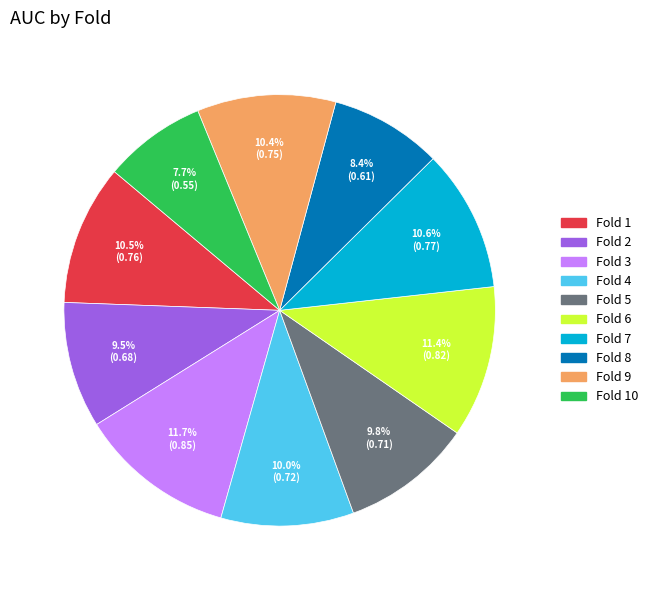

Is there any slice that represents more than half of the pie?

No